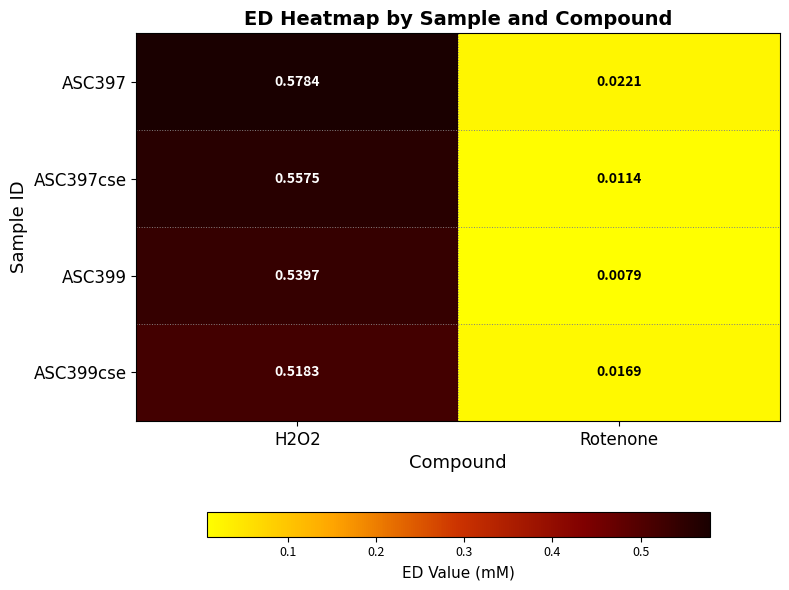

Is the value of ASC399cse at H2O2 greater than the value of ASC399 at H2O2?

No